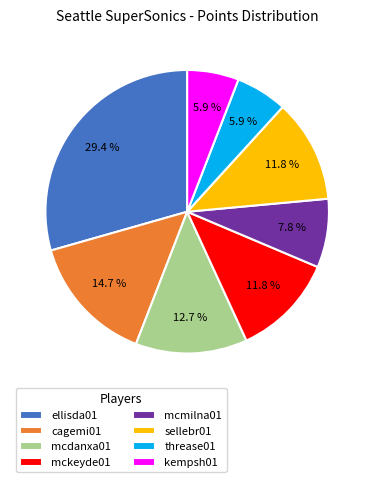

How many slices are in this pie chart?

8